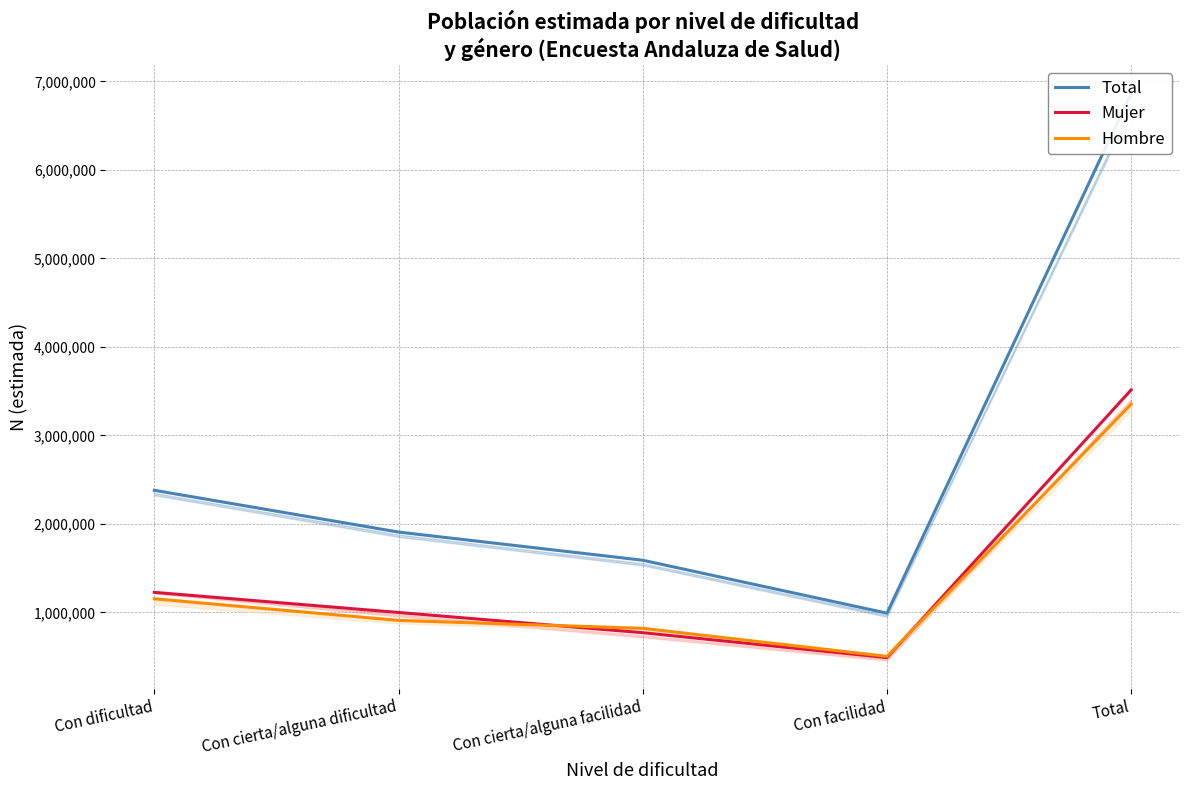

What is the value of the Total point at the 2nd from the left?

1907380